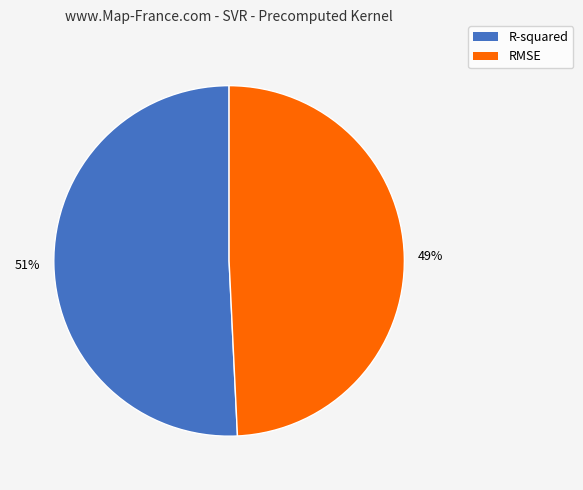

To the nearest percent, what is the difference between the R-squared and RMSE slice percentages?

2%